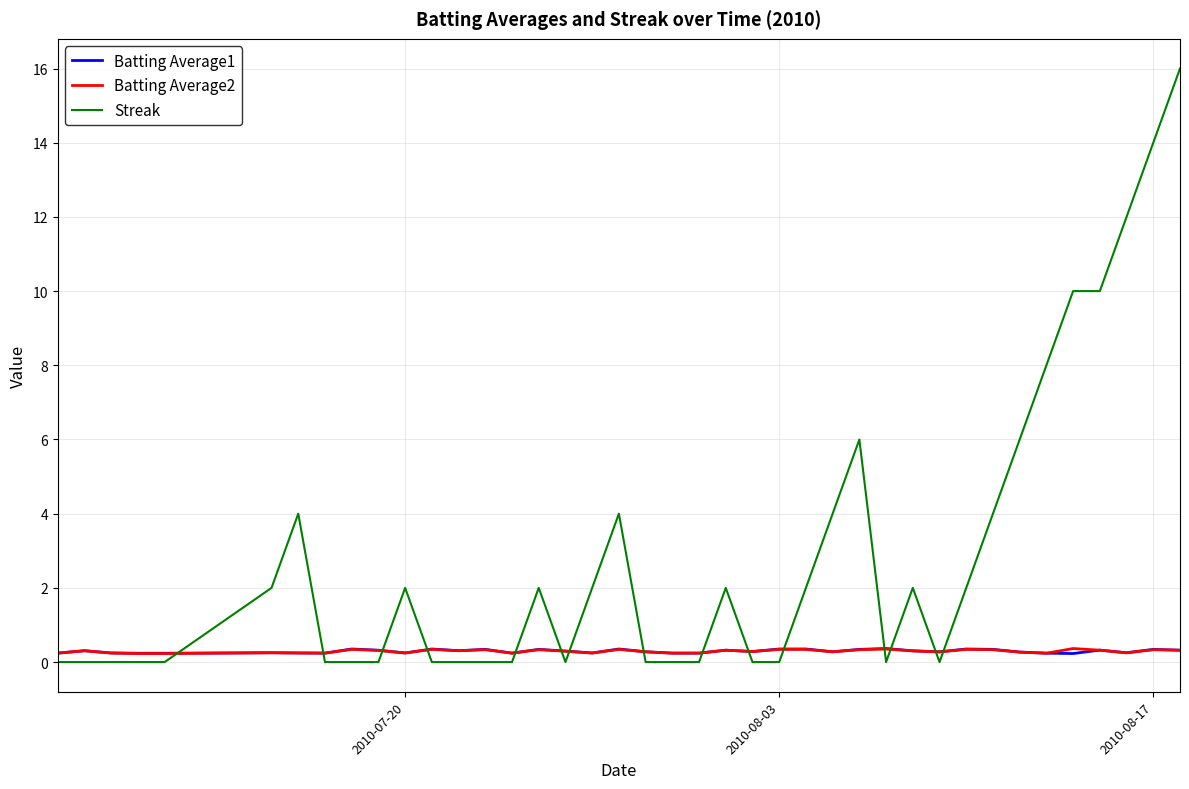

Which series has the largest total across all categories?

Streak